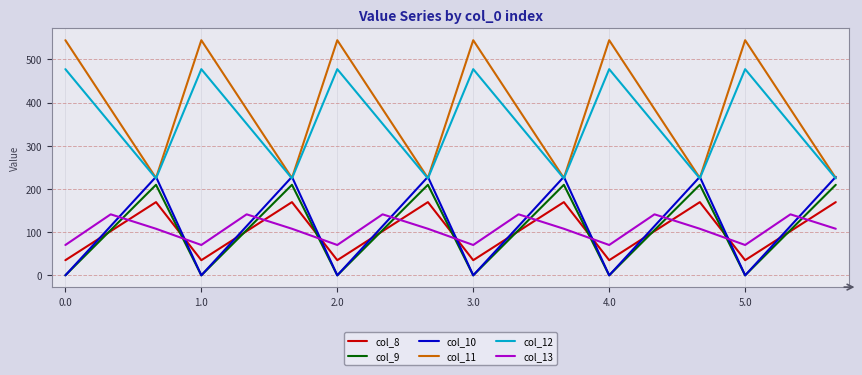

True or false: col_12 and col_9 intersect in this chart.

False